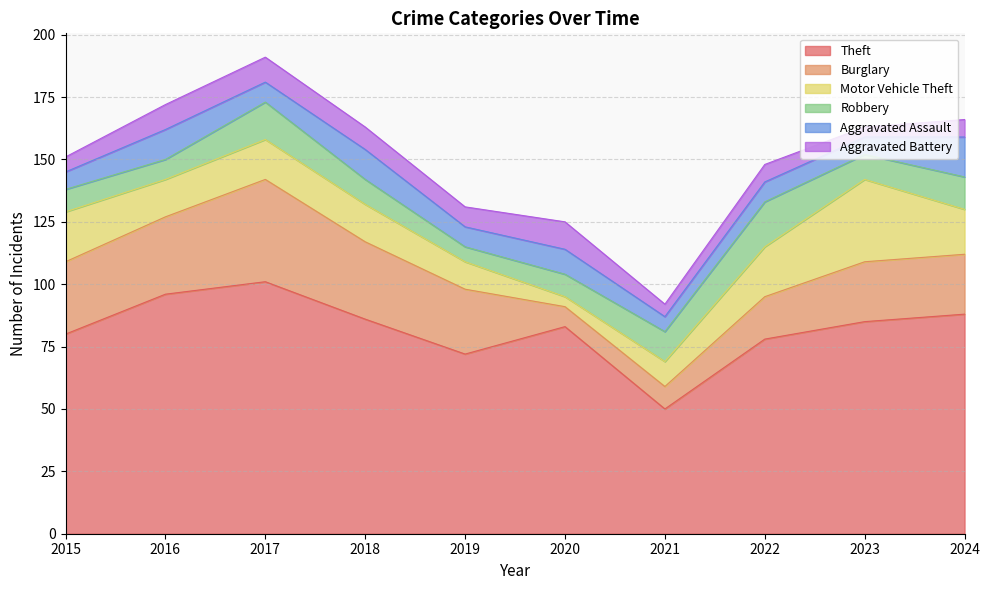

True or false: Aggravated Assault has more than 2 points higher than both neighbors.

True